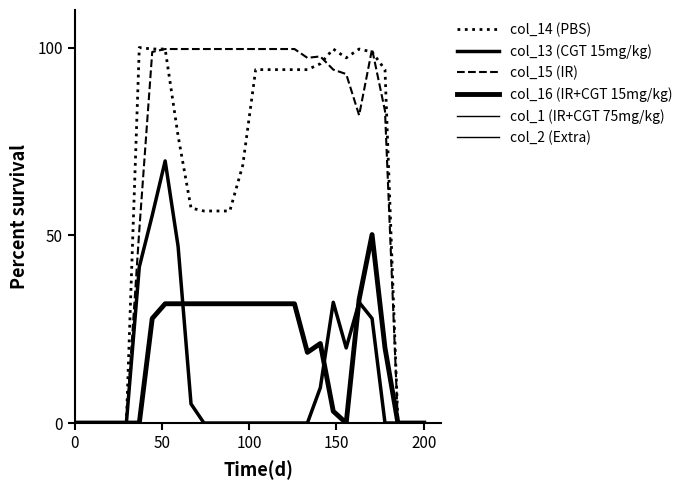

True or false: col_1 (IR+CGT 75mg/kg) has more than 1 points higher than both neighbors.

False